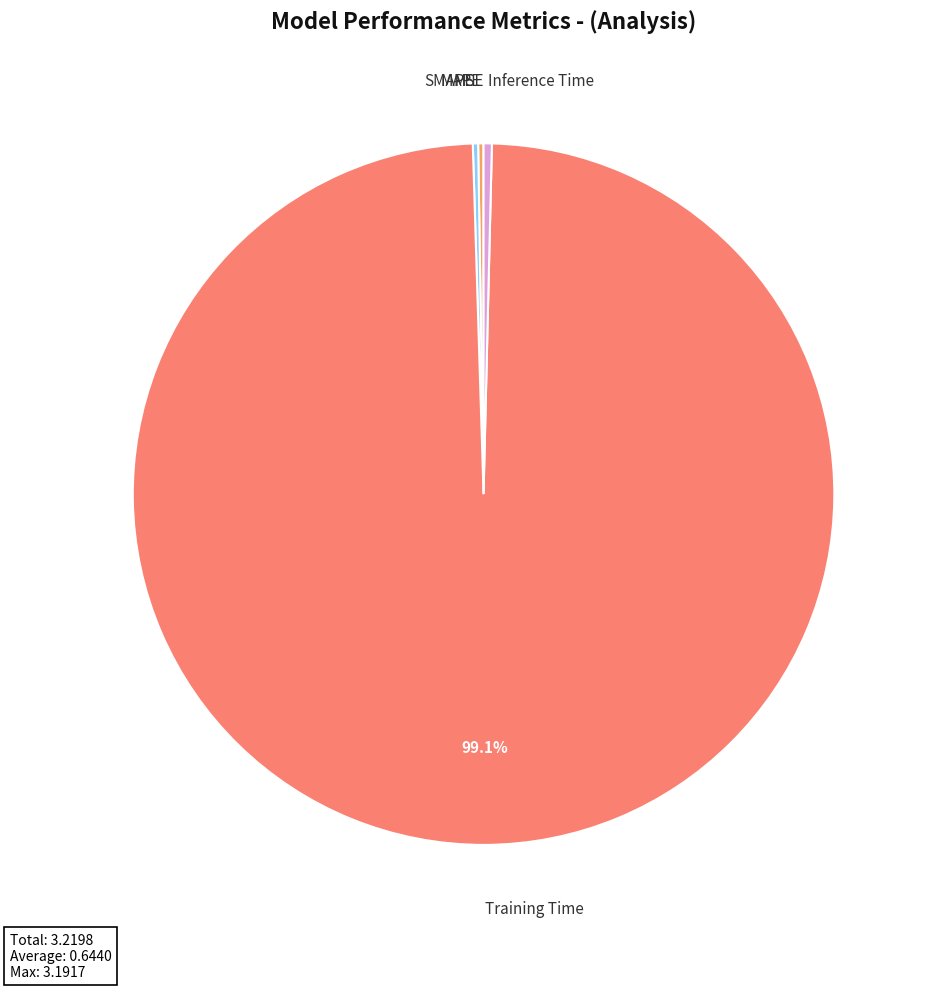

Does any single category account for the majority?

Yes